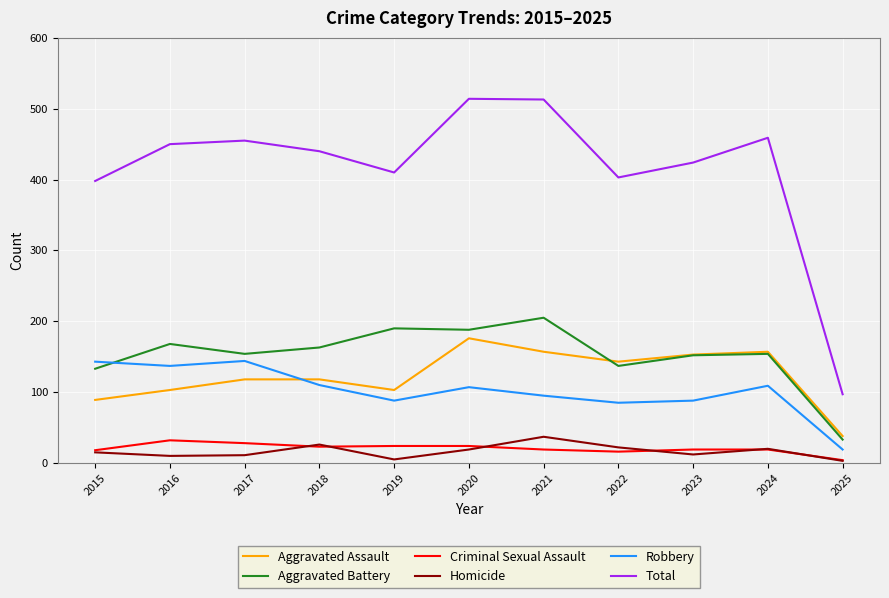

Which series has the largest total across all categories?

Total